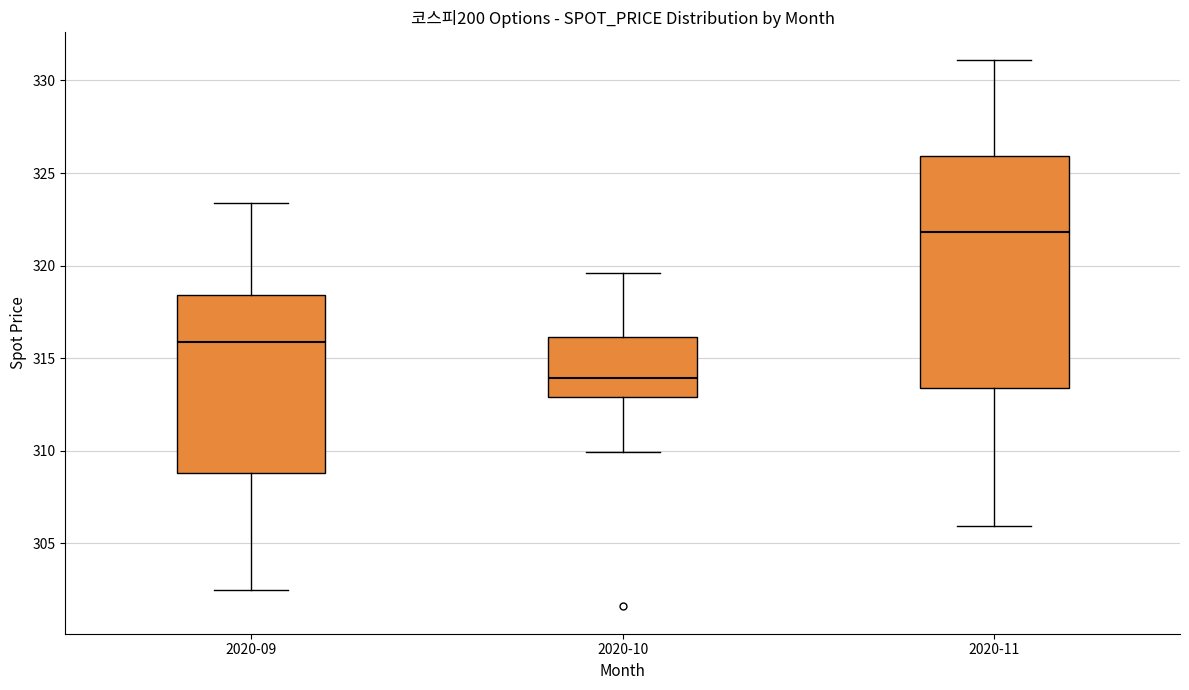

Which box's median line is the lowest?

2020-10